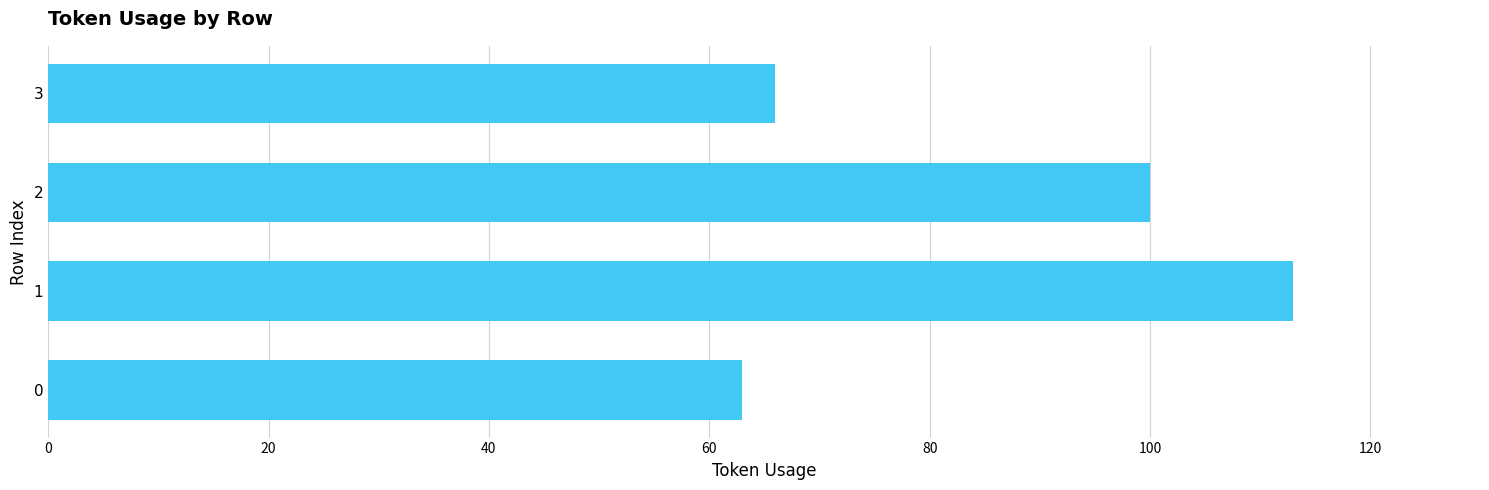

What is the average value?

86